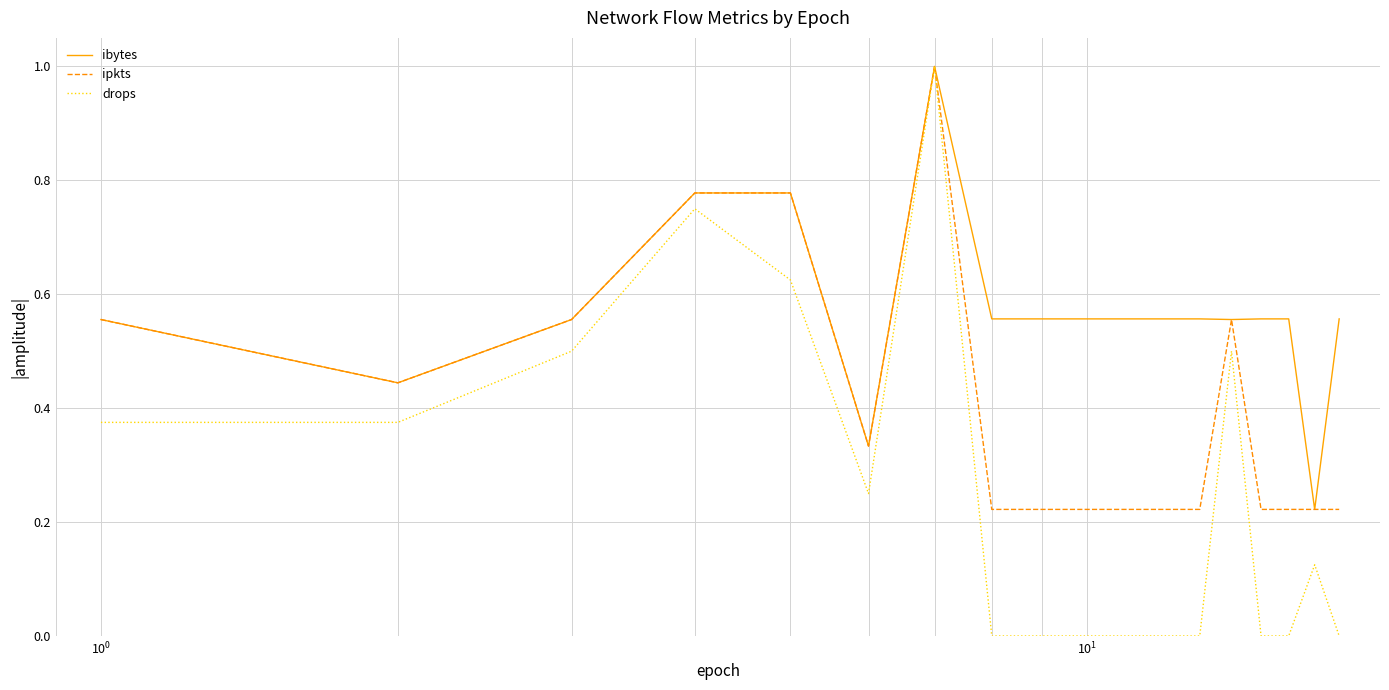

Which series has the largest range (max minus min)?

drops